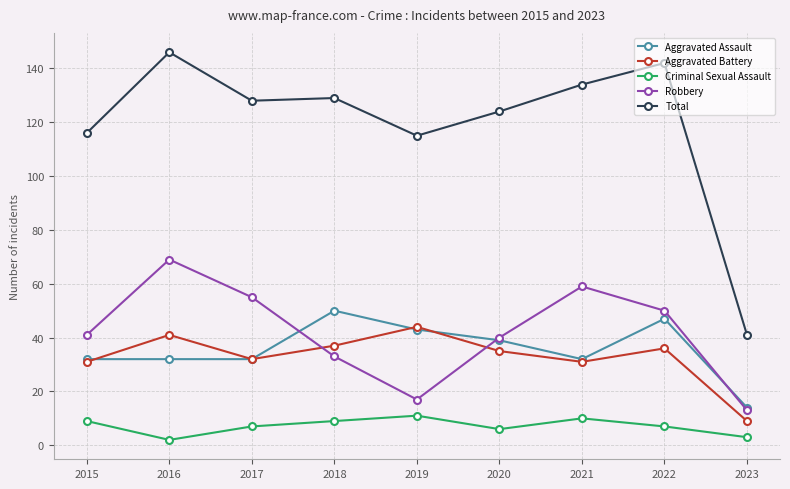

Between 2017 and 2022, which series saw the biggest shift?

Aggravated Assault